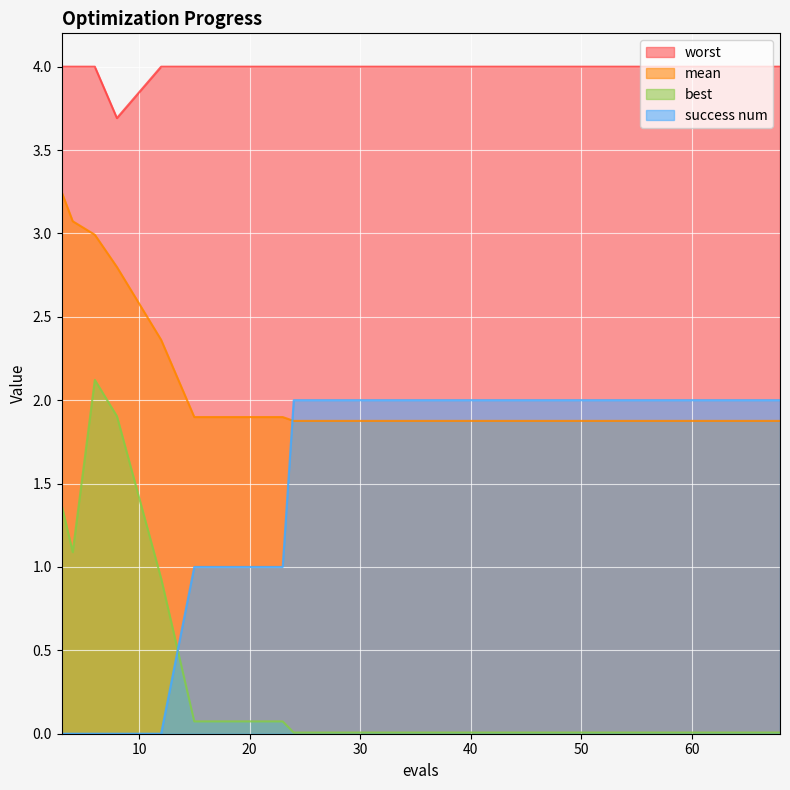

Which series has the widest spread of values?

best